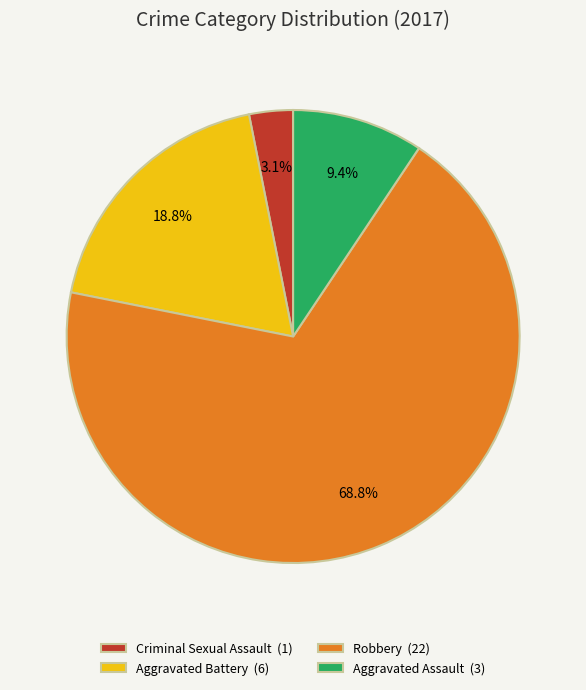

What percentage is the Robbery slice, to the nearest percent?

69%